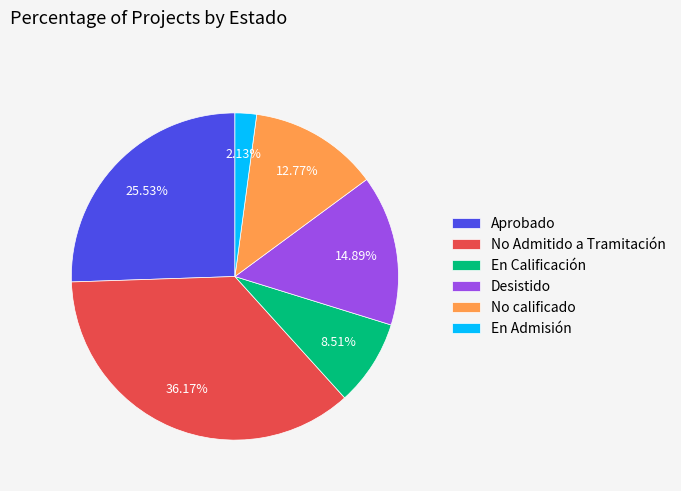

Between En Calificación and En Admisión, which is larger?

En Calificación